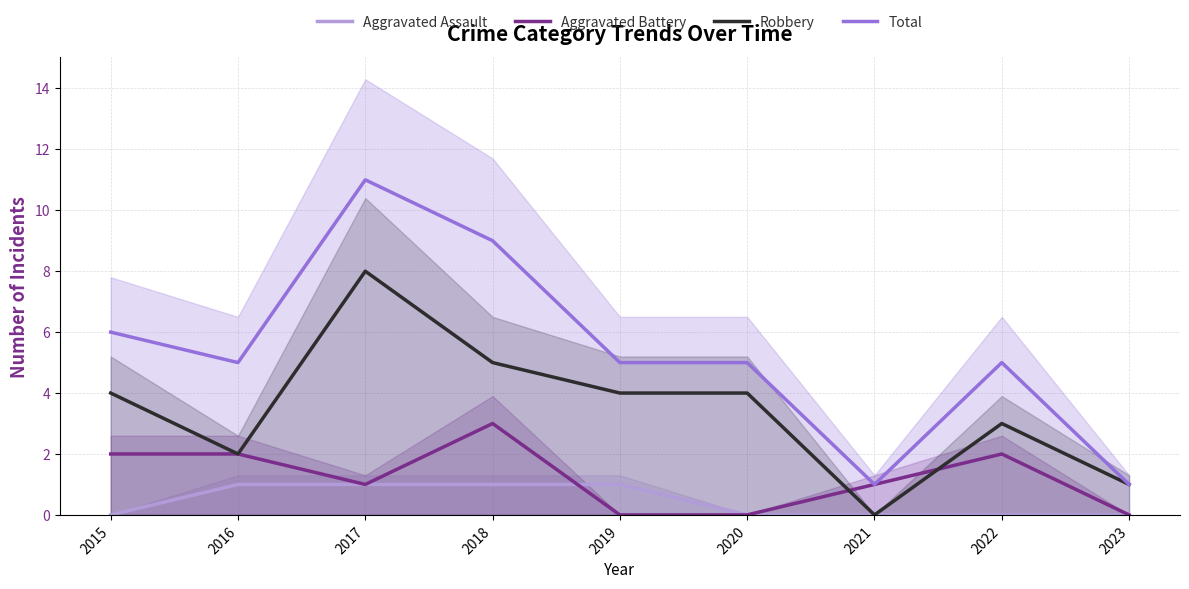

What is the value of the Aggravated Battery point at the 2nd from the left?

2